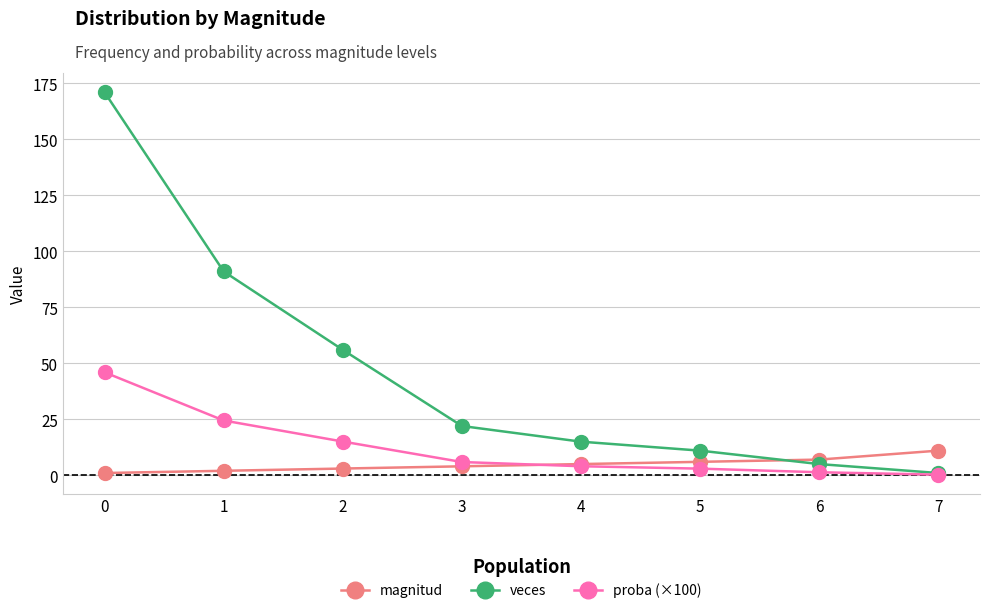

True or false: veces and magnitud intersect in this chart.

True